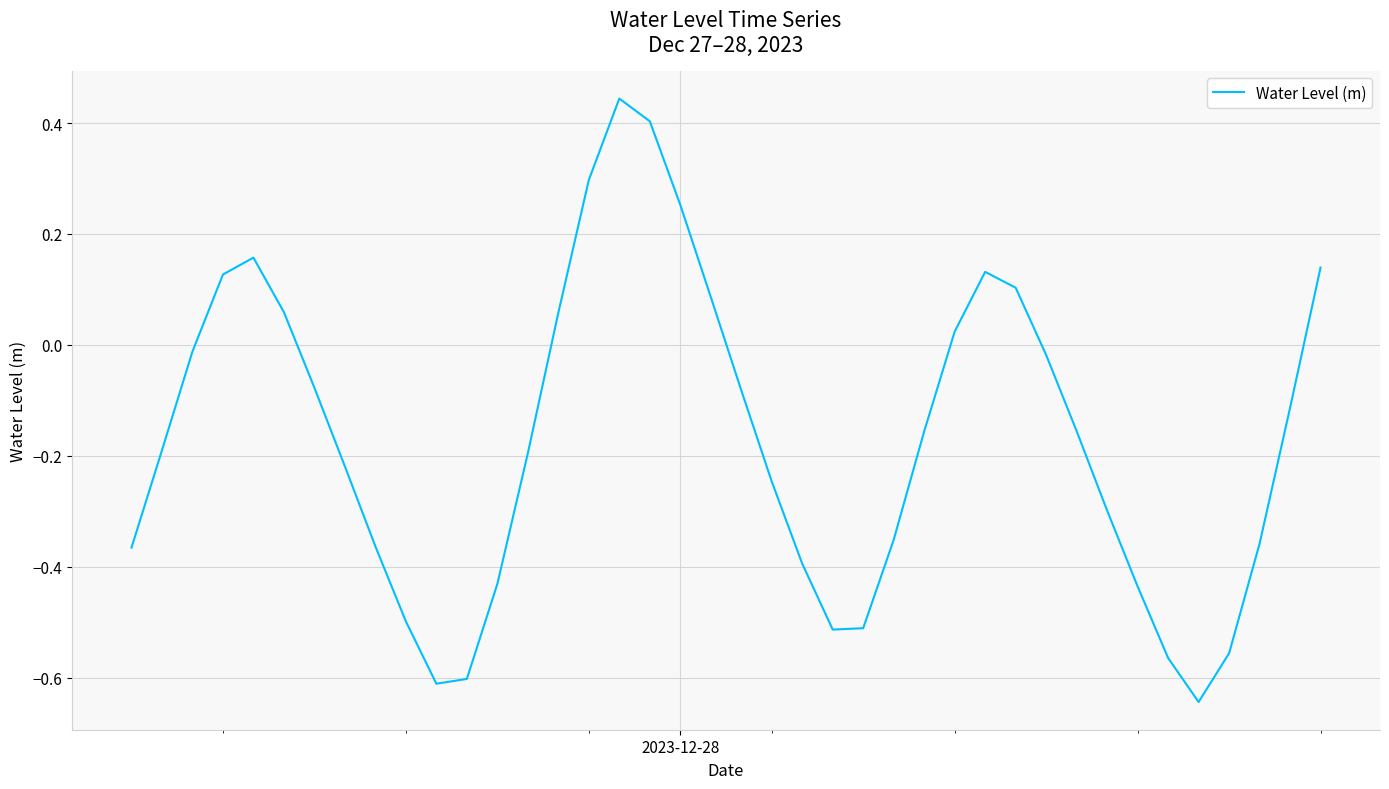

What is the difference between the maximum and minimum values?

1.1